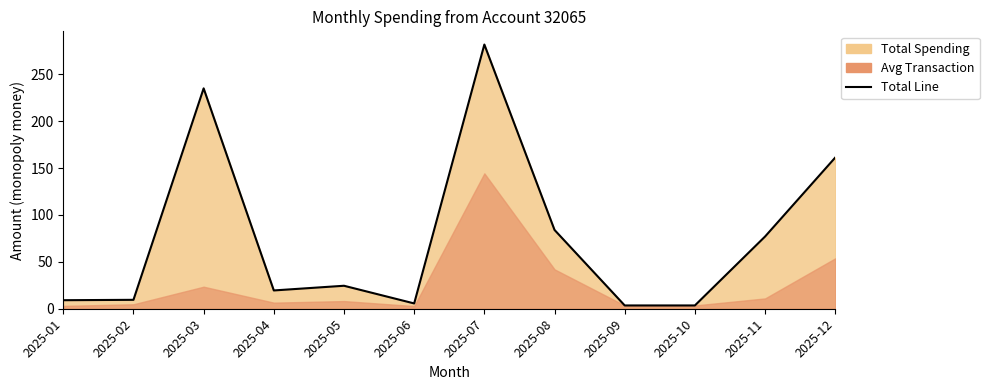

Rank the categories by value from highest to lowest.

2025-07, 2025-03, 2025-12, 2025-08, 2025-11, 2025-05, 2025-04, 2025-02, 2025-01, 2025-06, 2025-09, 2025-10